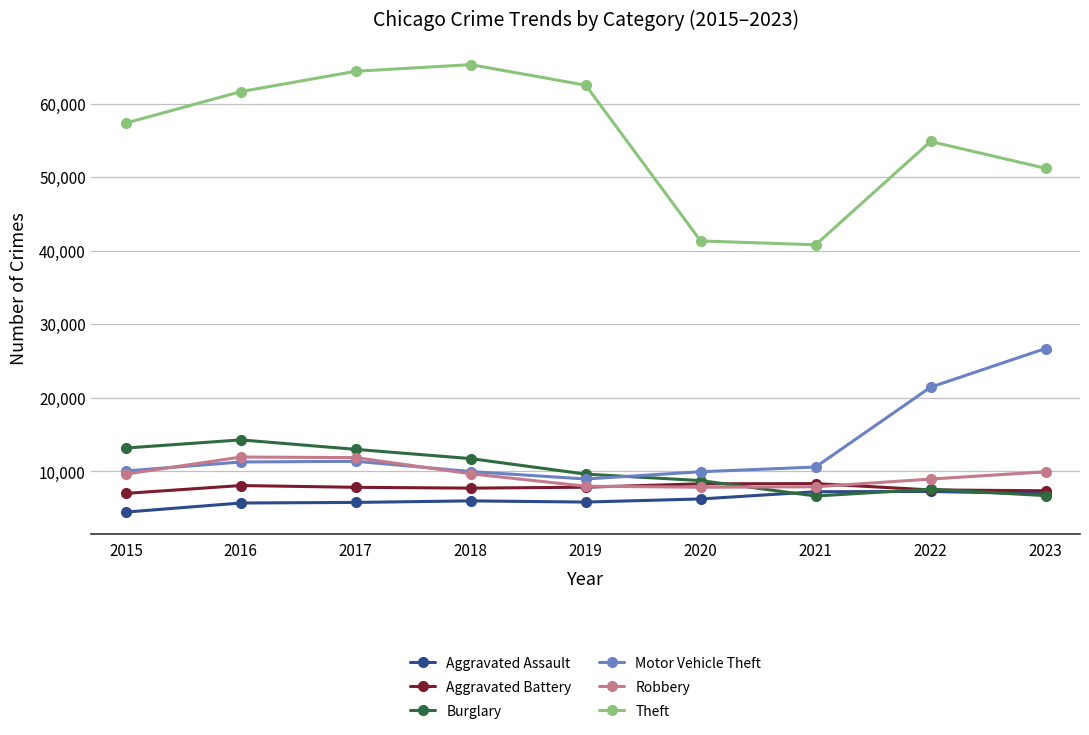

What is the value of the Theft point at the 6th from the left?

41326